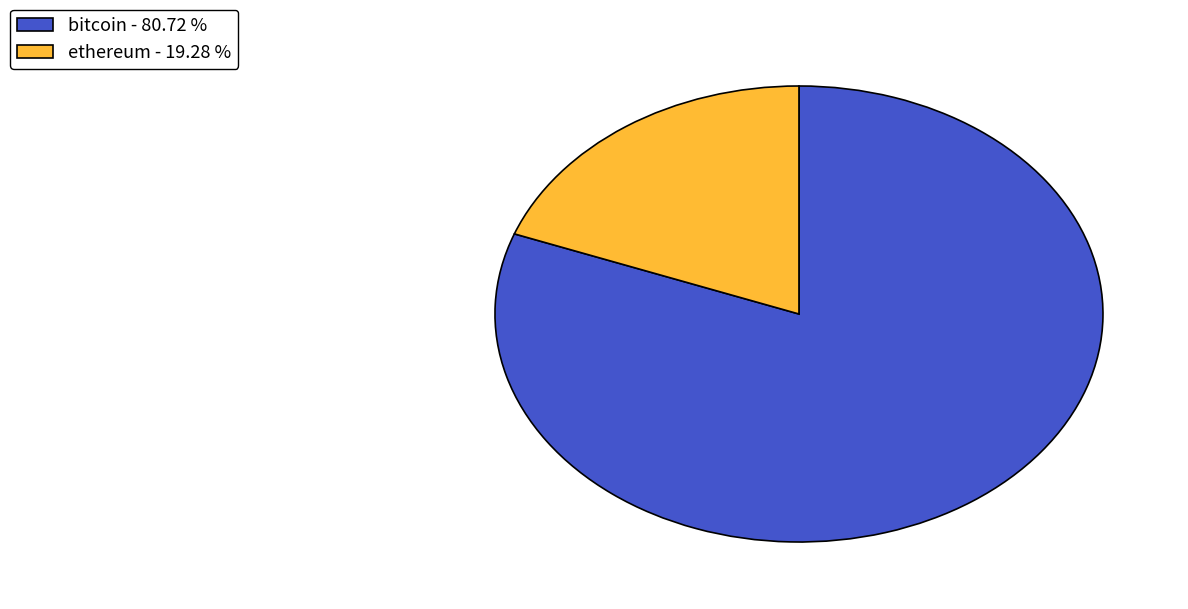

Does any single category account for the majority?

Yes